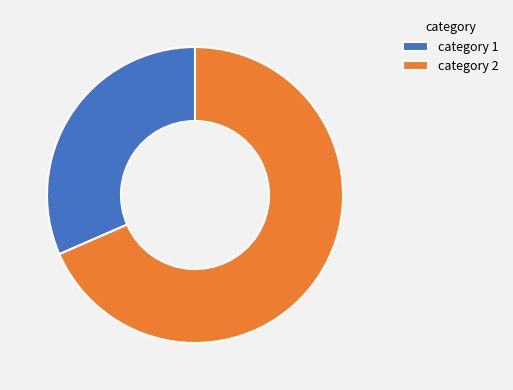

Between category 2 and category 1, which is larger?

category 2